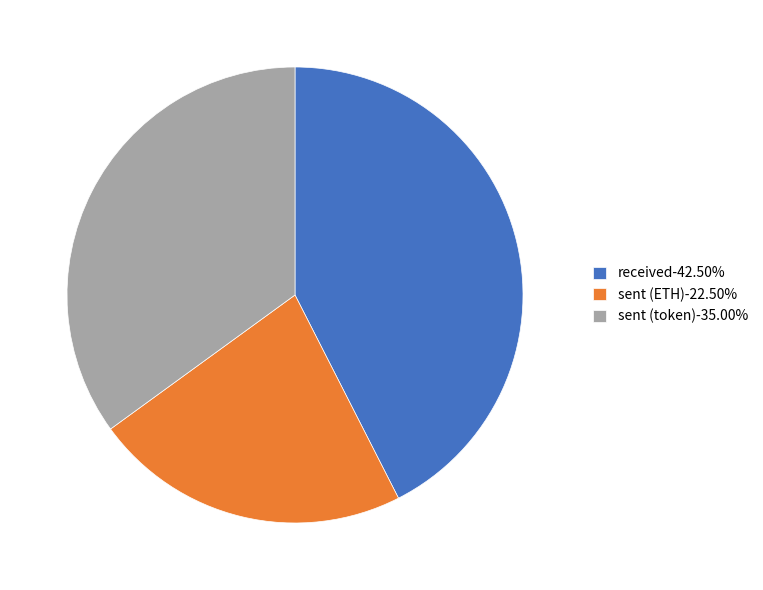

Do sent (ETH)-22.50% and sent (token)-35.00% together represent more than half of the pie?

Yes